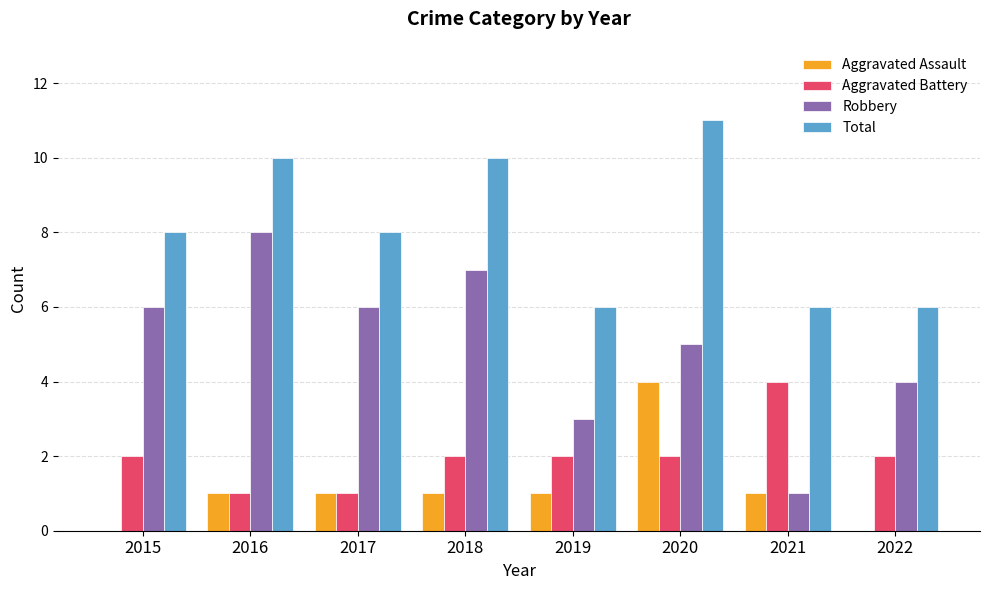

Reading right to left, what are all the values shown in this chart?

Aggravated Assault: 0	1	4	1	1	1	1	0
Aggravated Battery: 2	4	2	2	2	1	1	2
Robbery: 4	1	5	3	7	6	8	6
Total: 6	6	11	6	10	8	10	8